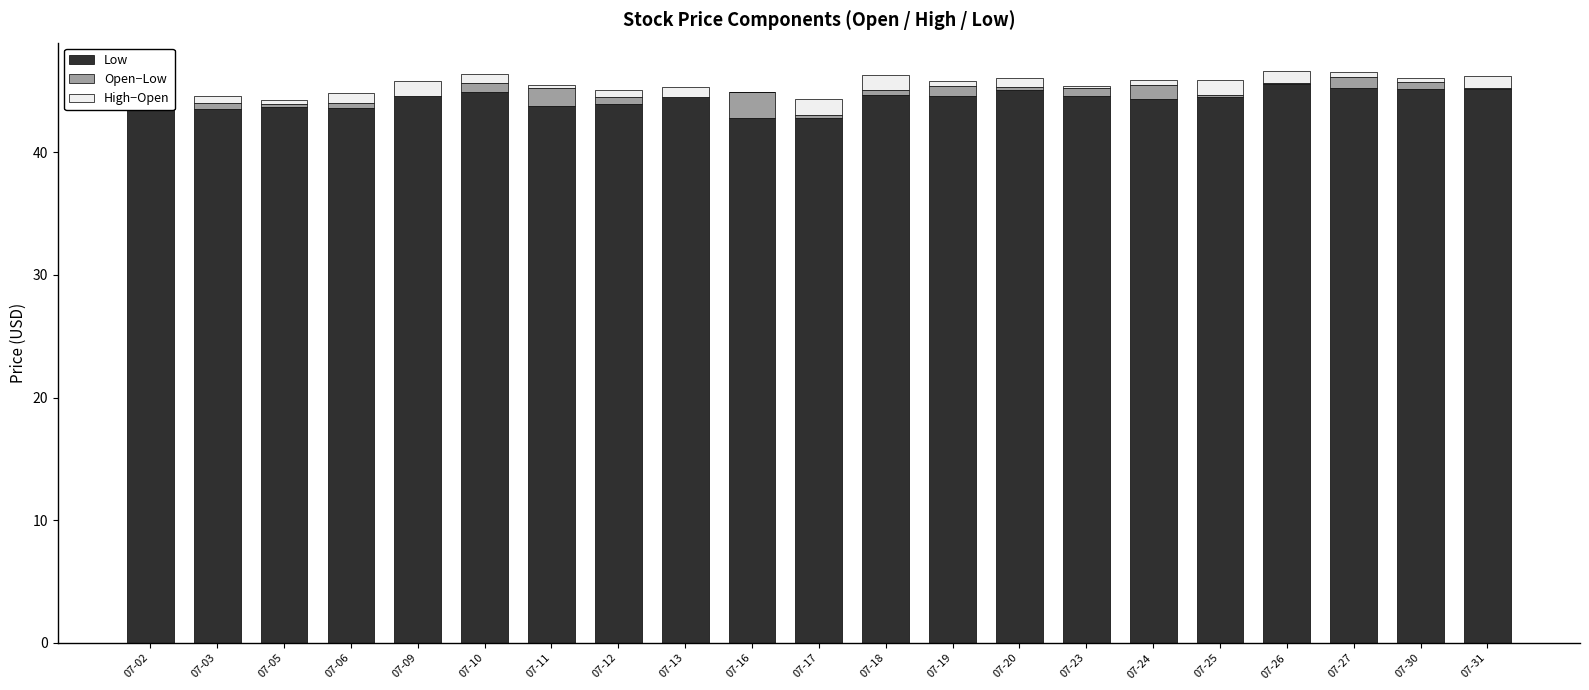

True or false: Low has a value of 44.6 at 07-23.

True